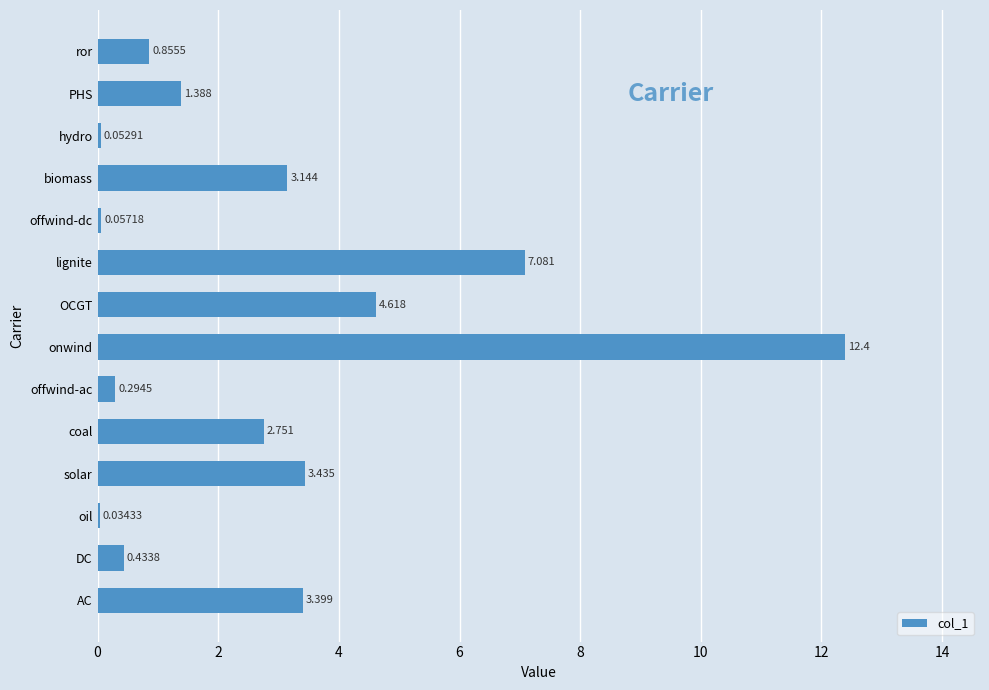

At which label is the value closest to 6?

lignite